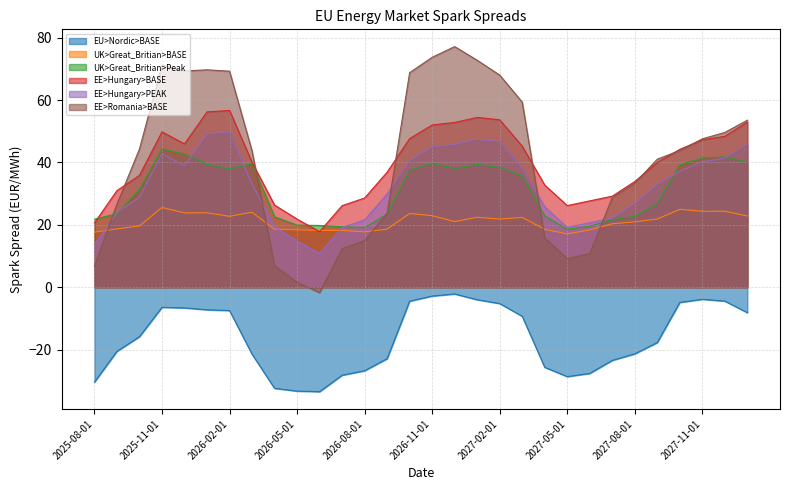

Which series ends up on top after the final intersection of EE>Hungary>BASE and EE>Romania>BASE?

EE>Romania>BASE